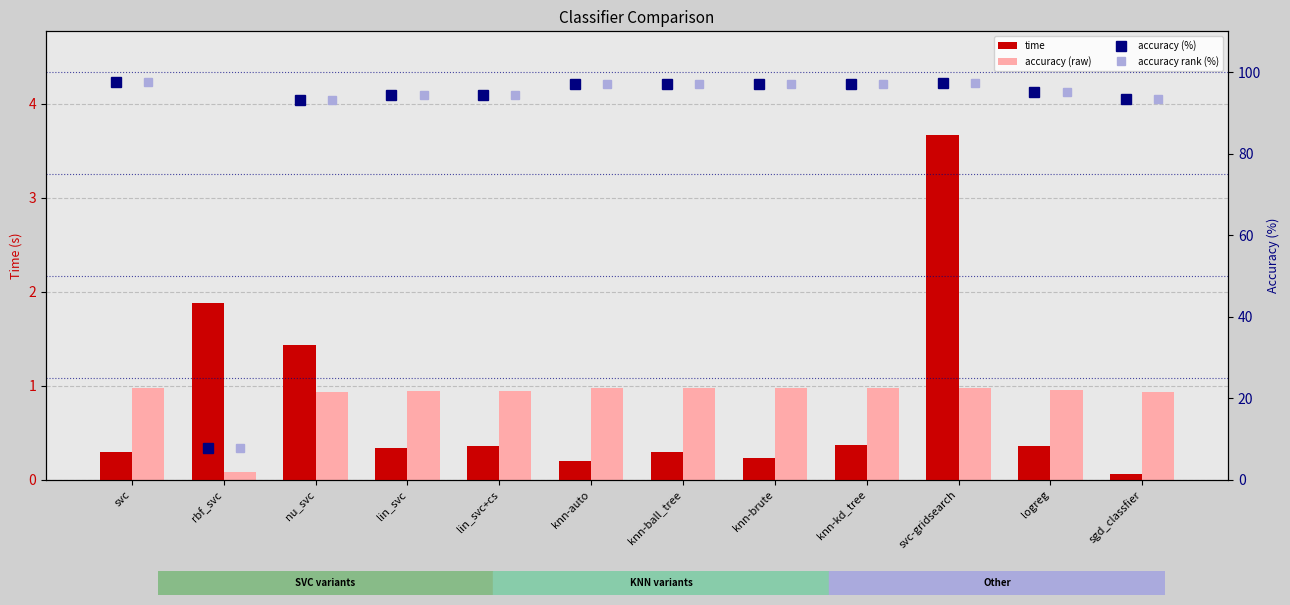

True or false: accuracy (%) has a value of 60.6 at knn-brute.

False